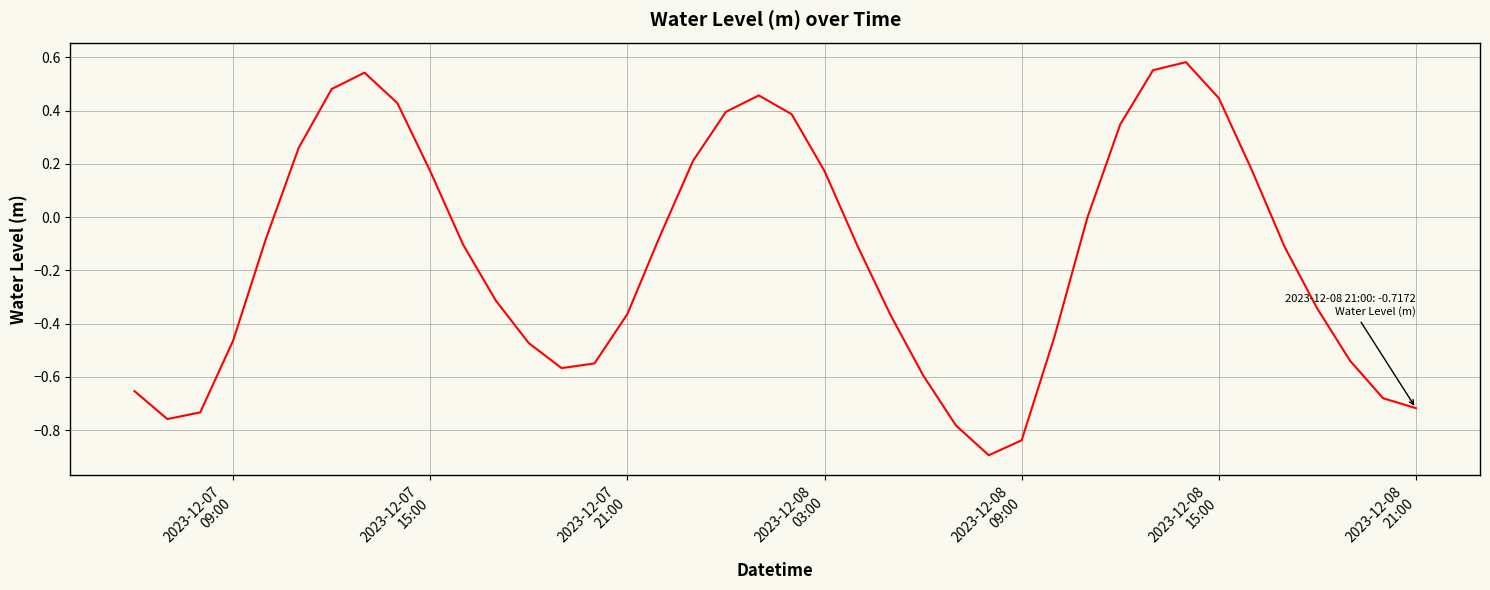

What is the difference between the maximum and minimum values?

1.5